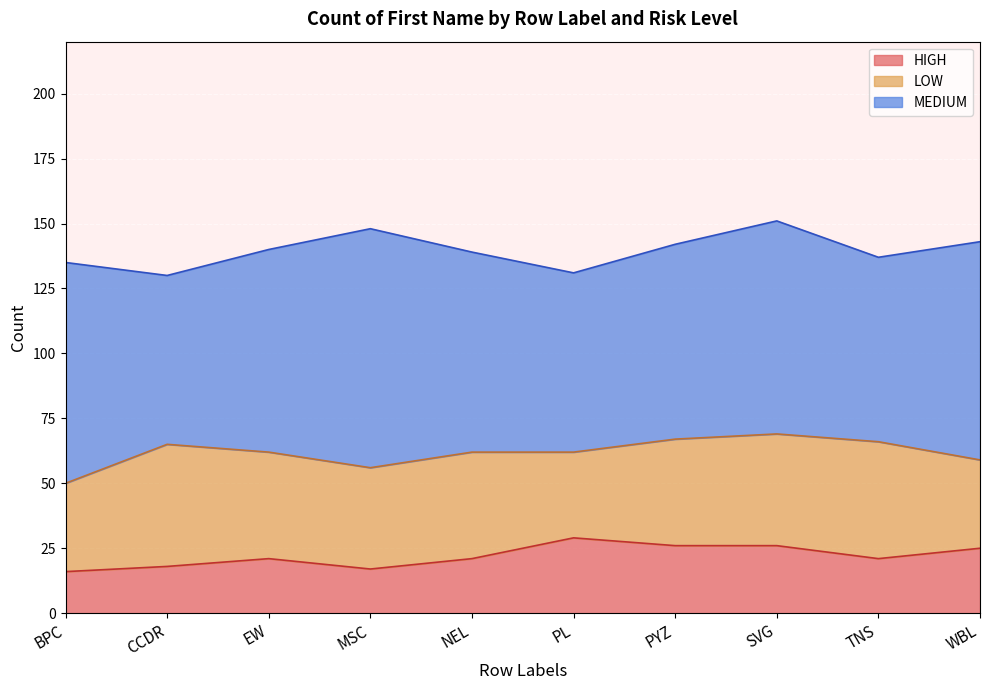

Reading left to right, transcribe all the data shown in this chart.

HIGH: BPC=16	CCDR=18	EW=21	MSC=17	NEL=21	PL=29	PYZ=26	SVG=26	TNS=21	WBL=25
LOW: BPC=34	CCDR=47	EW=41	MSC=39	NEL=41	PL=33	PYZ=41	SVG=43	TNS=45	WBL=34
MEDIUM: BPC=85	CCDR=65	EW=78	MSC=92	NEL=77	PL=69	PYZ=75	SVG=82	TNS=71	WBL=84